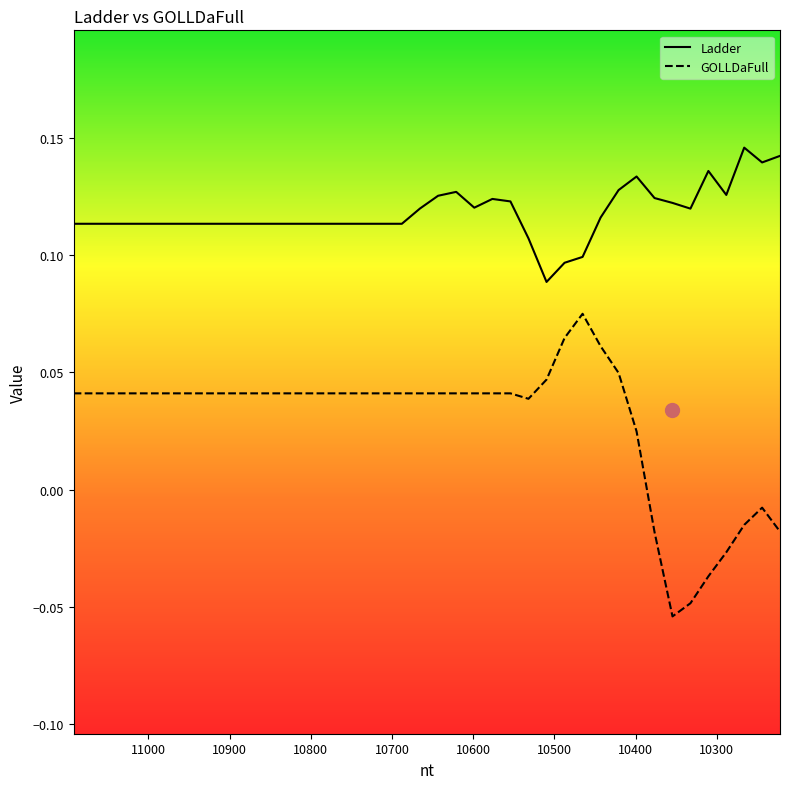

Is the value of GOLLDaFull at 34 greater than the value of Ladder at 25?

No